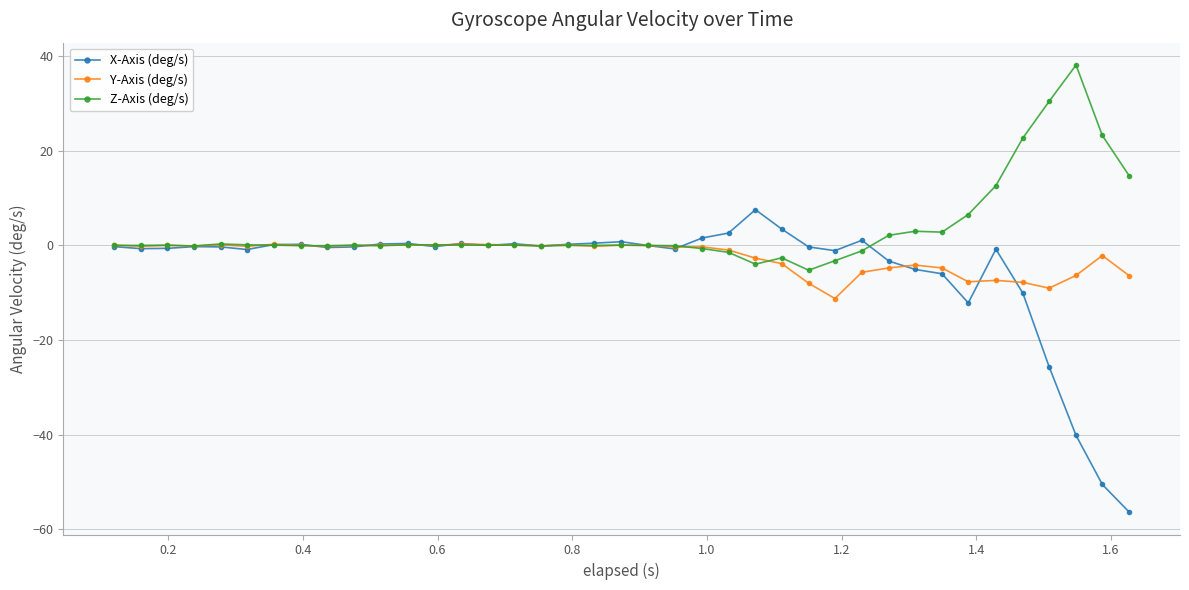

Count the number of data series in this chart.

3